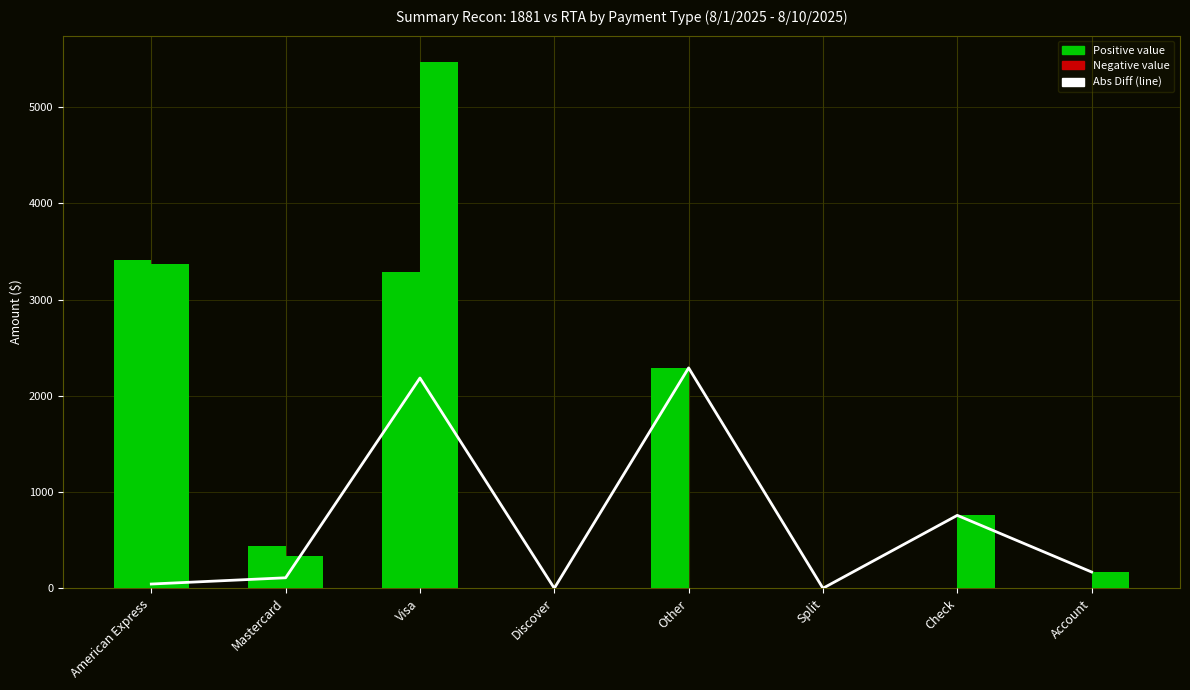

What is the maximum value shown in the chart?

5471.3